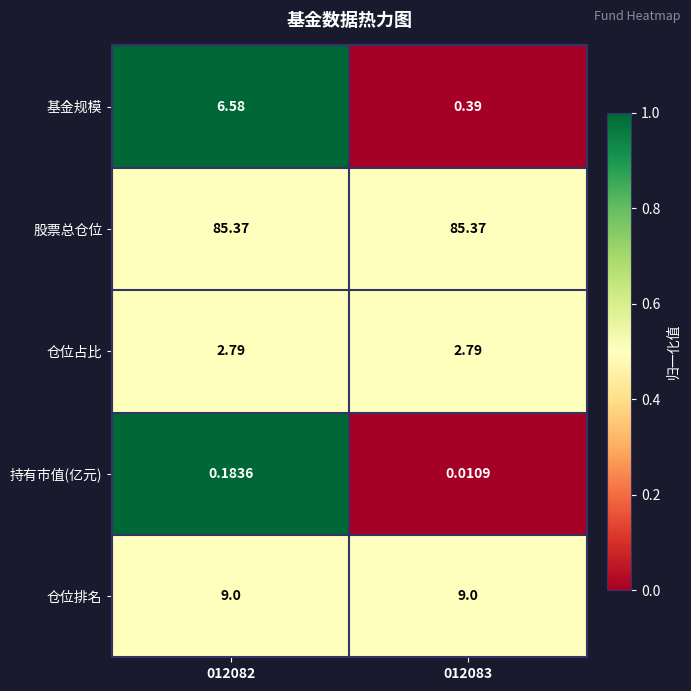

Between 012082 and 012083, which series saw the biggest shift?

基金规模